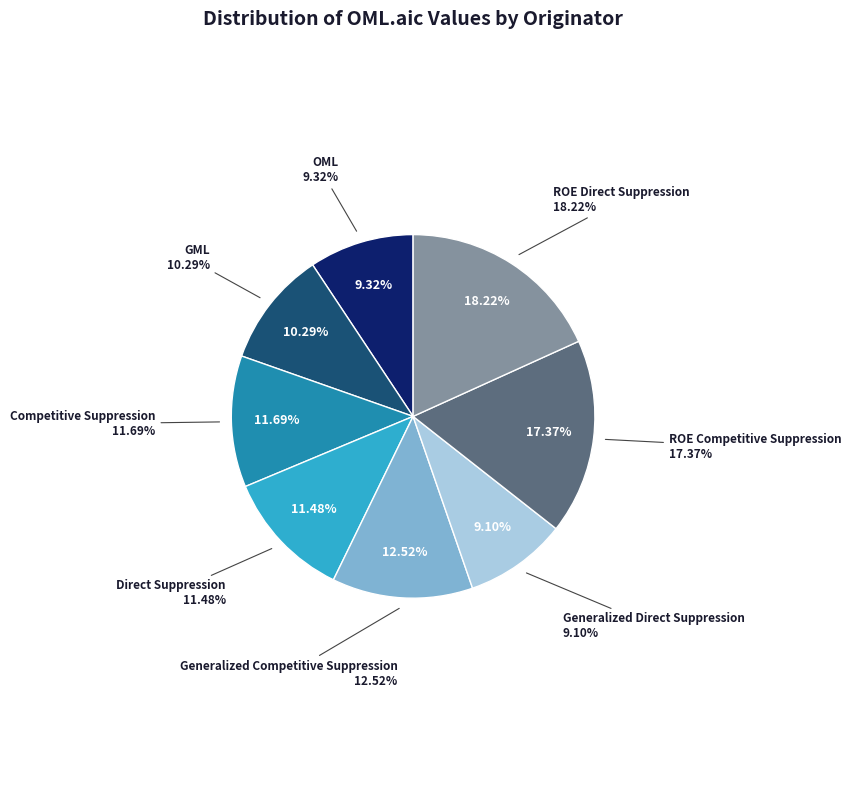

Which has a higher value, Competitive Suppression or Generalized Direct Suppression?

Competitive Suppression